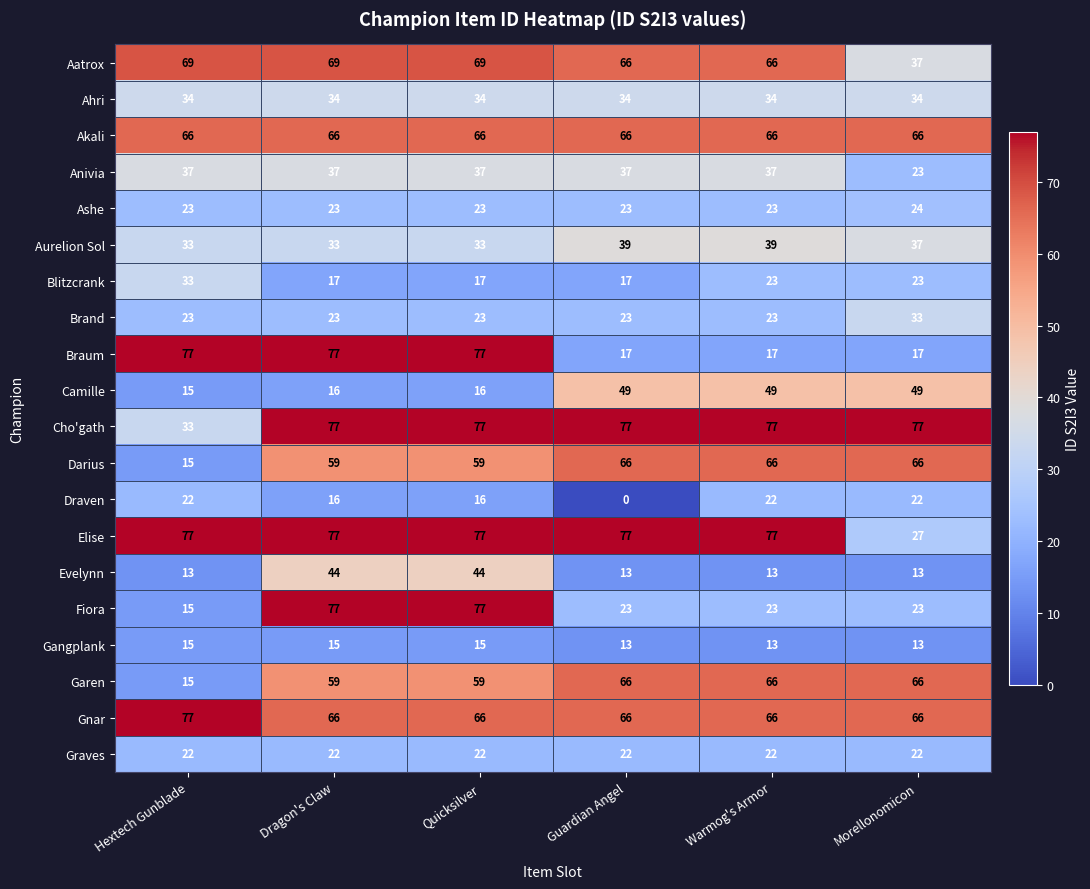

At which label is Cho'gath closest to 55?

Hextech Gunblade